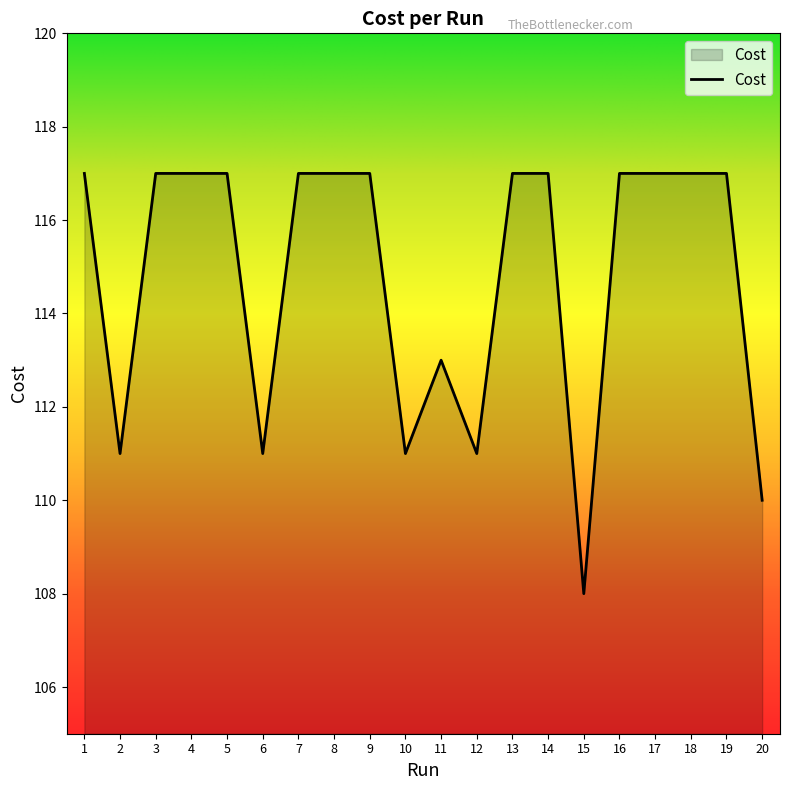

At which category does the chart reach its minimum across all series?

15